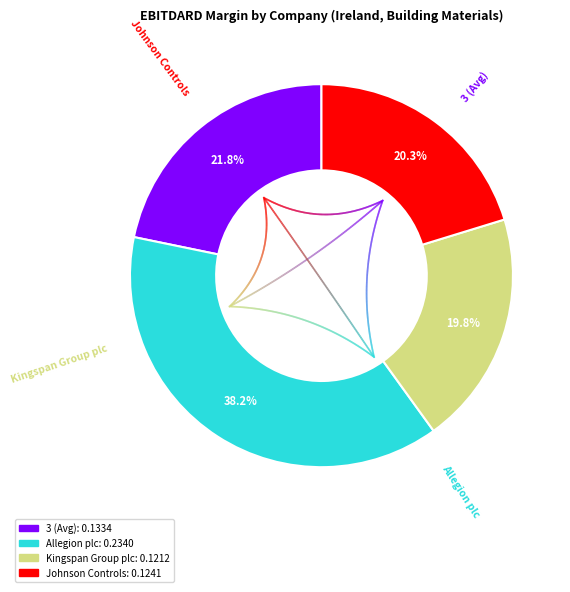

Which category has the biggest portion of the pie?

Allegion plc